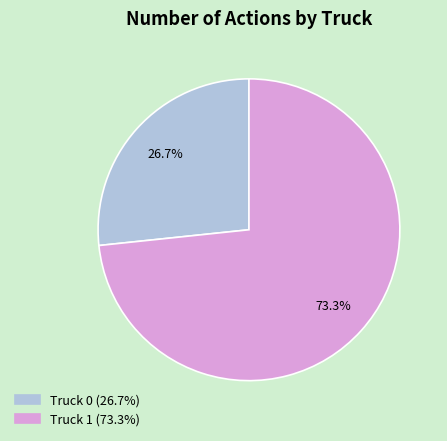

How many slices are in this pie chart?

2